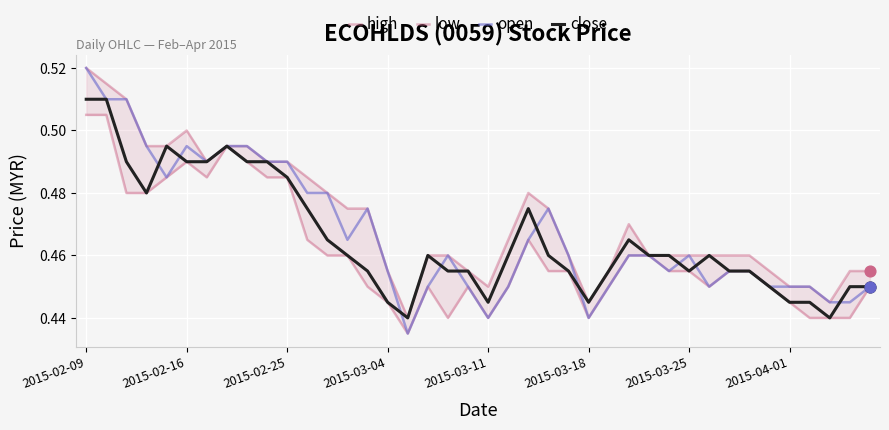

Which series has the largest total across all categories?

high